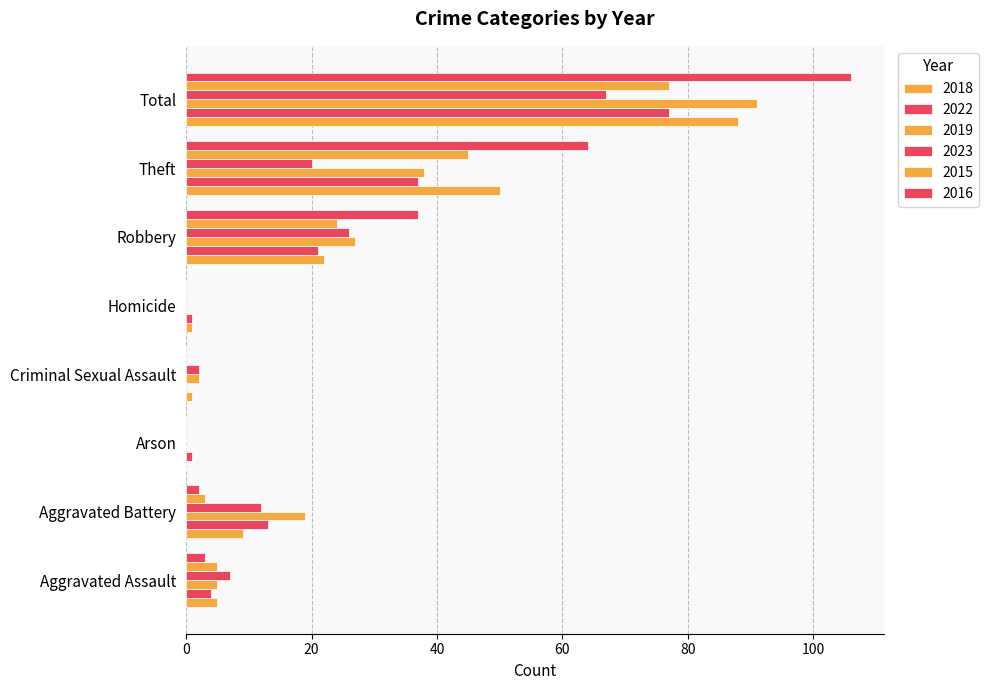

Which category has the lowest value in the 2023 series?

Arson